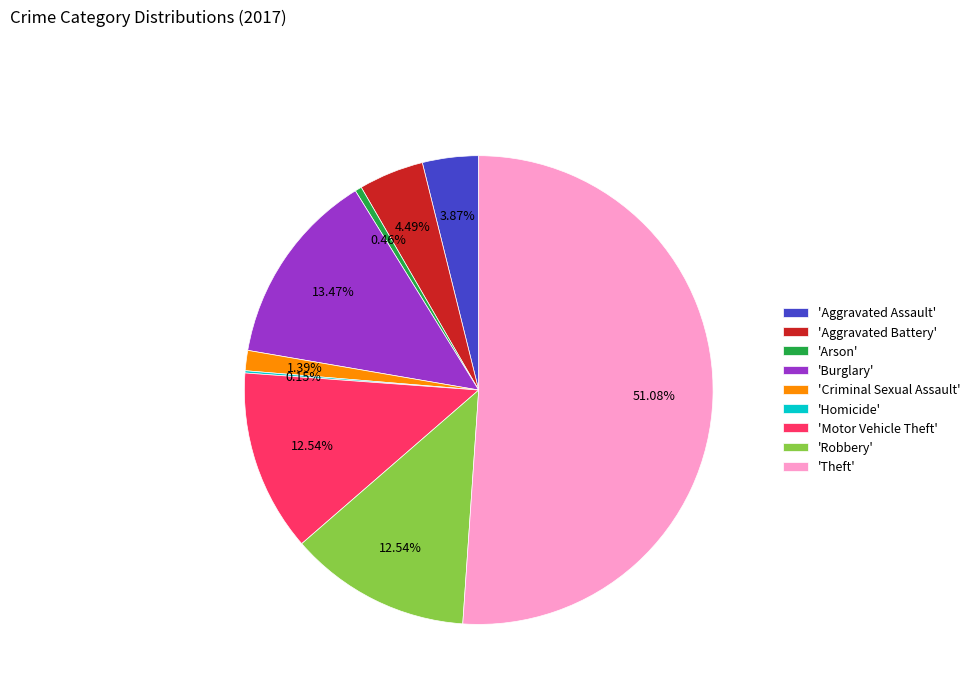

To the nearest percent, what is the difference between the largest and smallest slice percentages?

51%